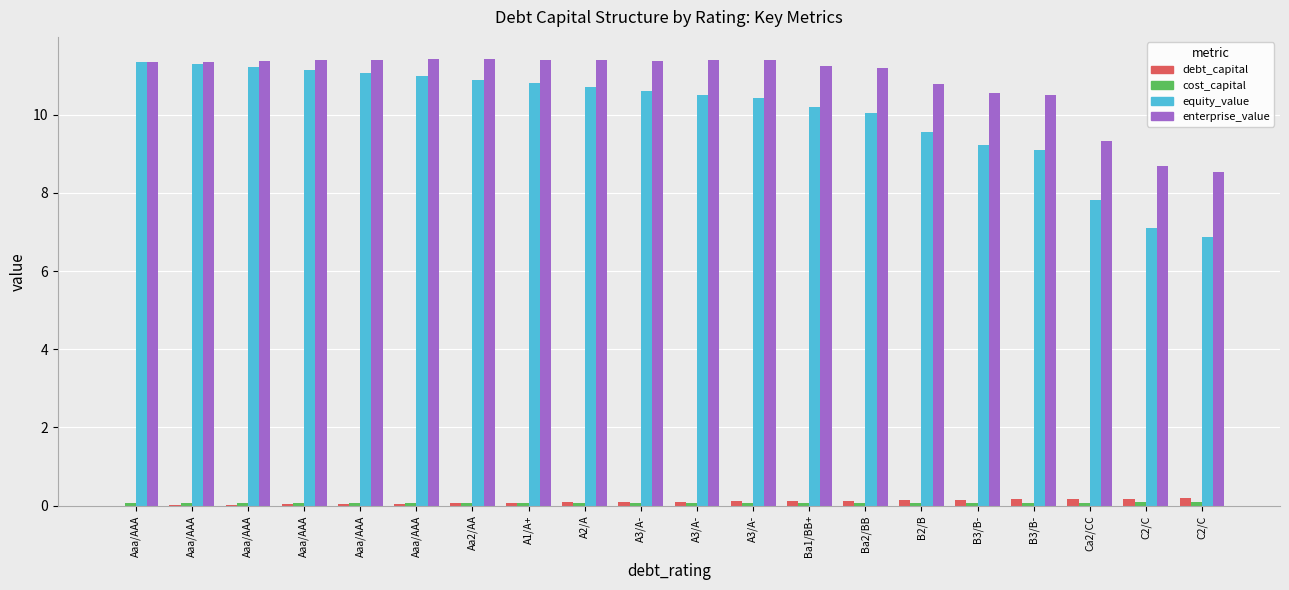

How many series are shown in this chart?

4